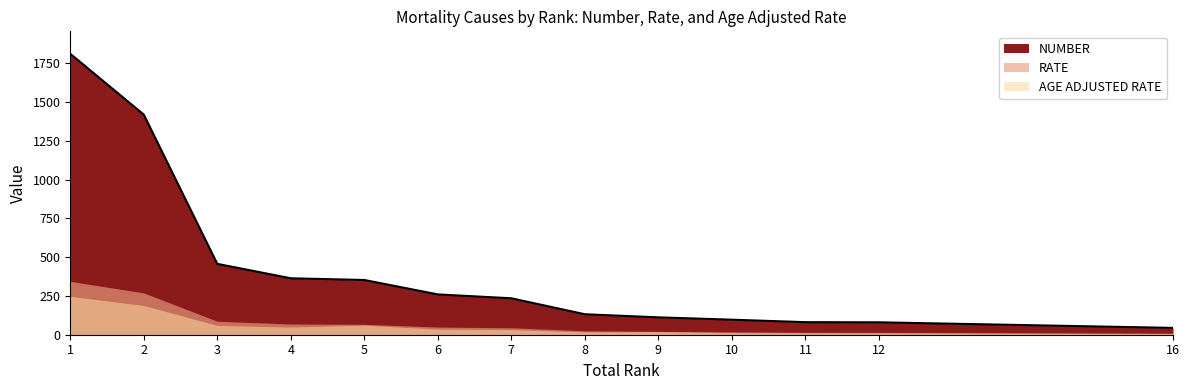

Which series has the widest spread of values?

NUMBER